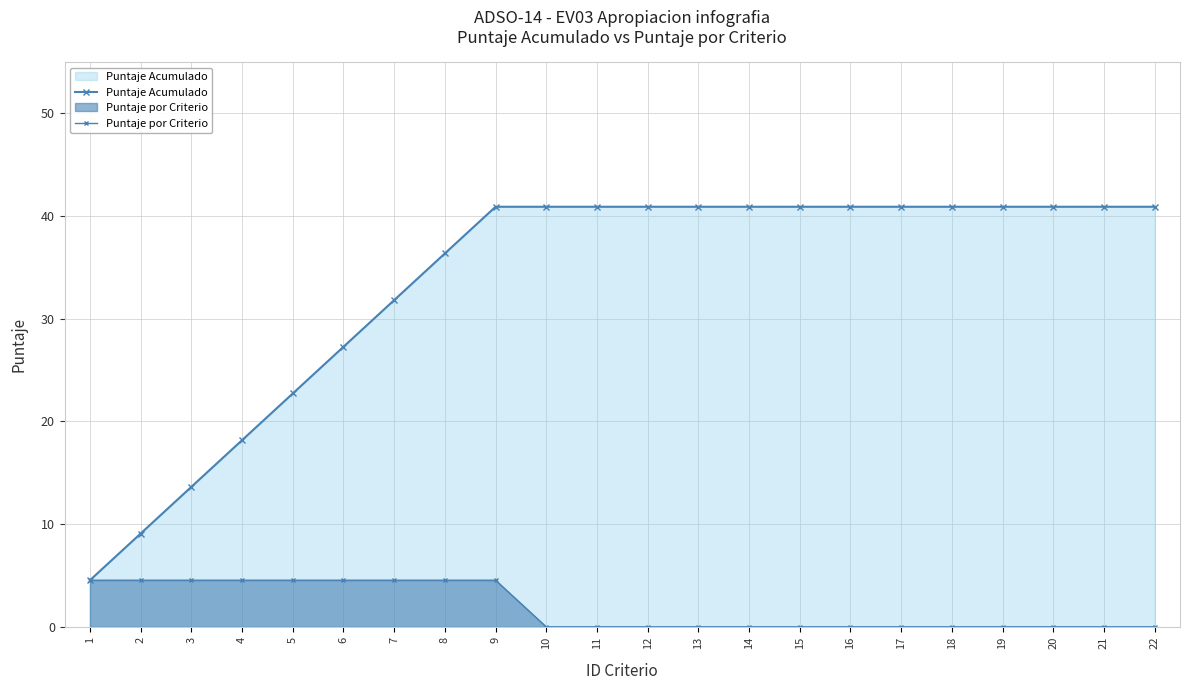

List the series in order of their peak value, lowest first.

Puntaje por Criterio, Puntaje Acumulado